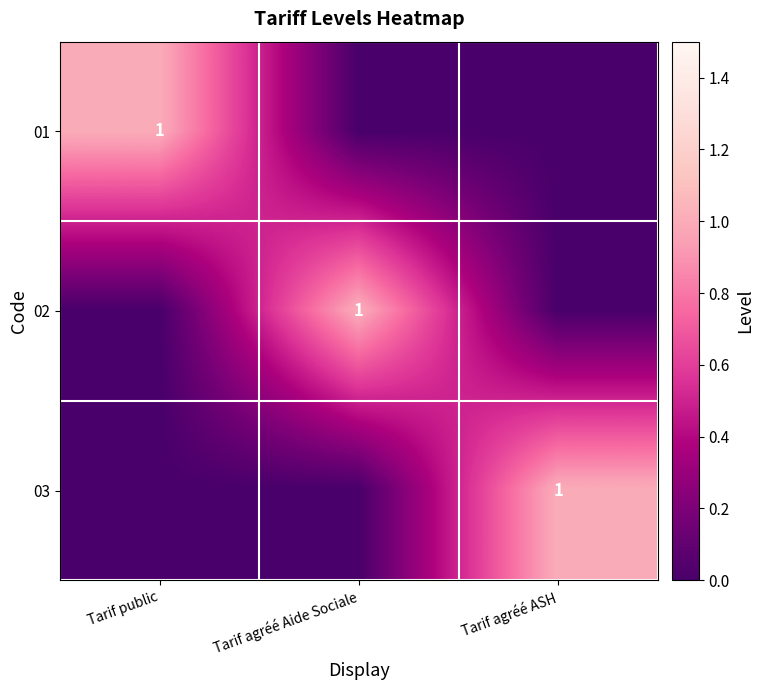

The 02 series shows 0 at Tarif agréé Aide Sociale. True or false?

False